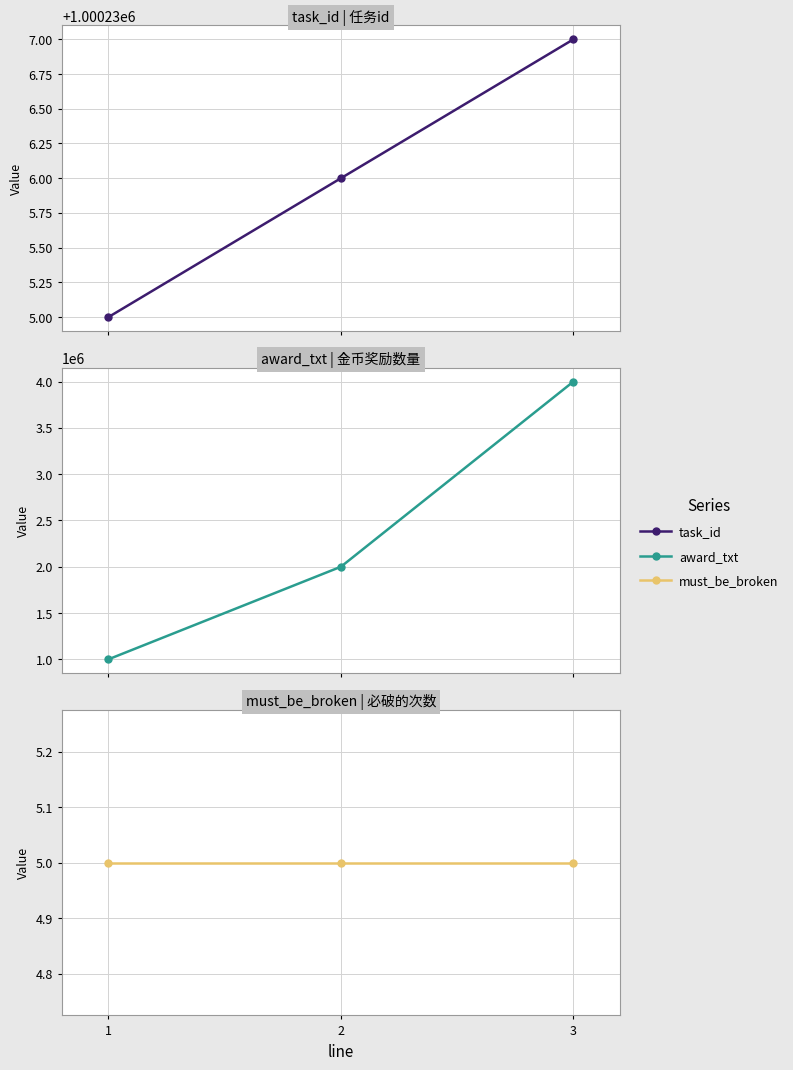

The must_be_broken series shows 5 at 3. True or false?

True